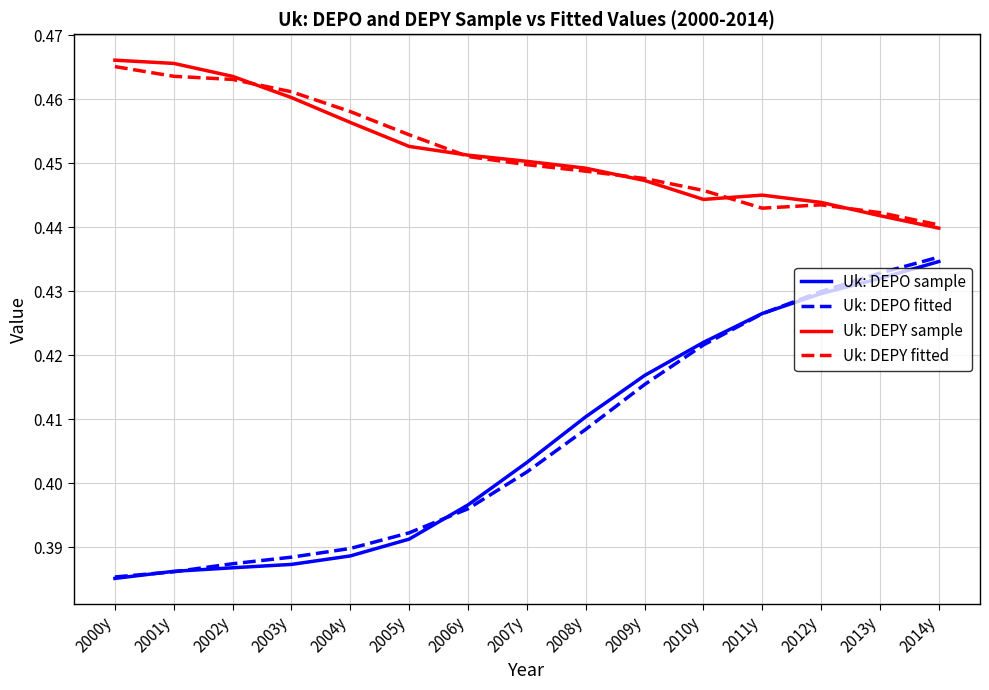

True or false: Uk: DEPO fitted has more than 1 interior local peaks.

False